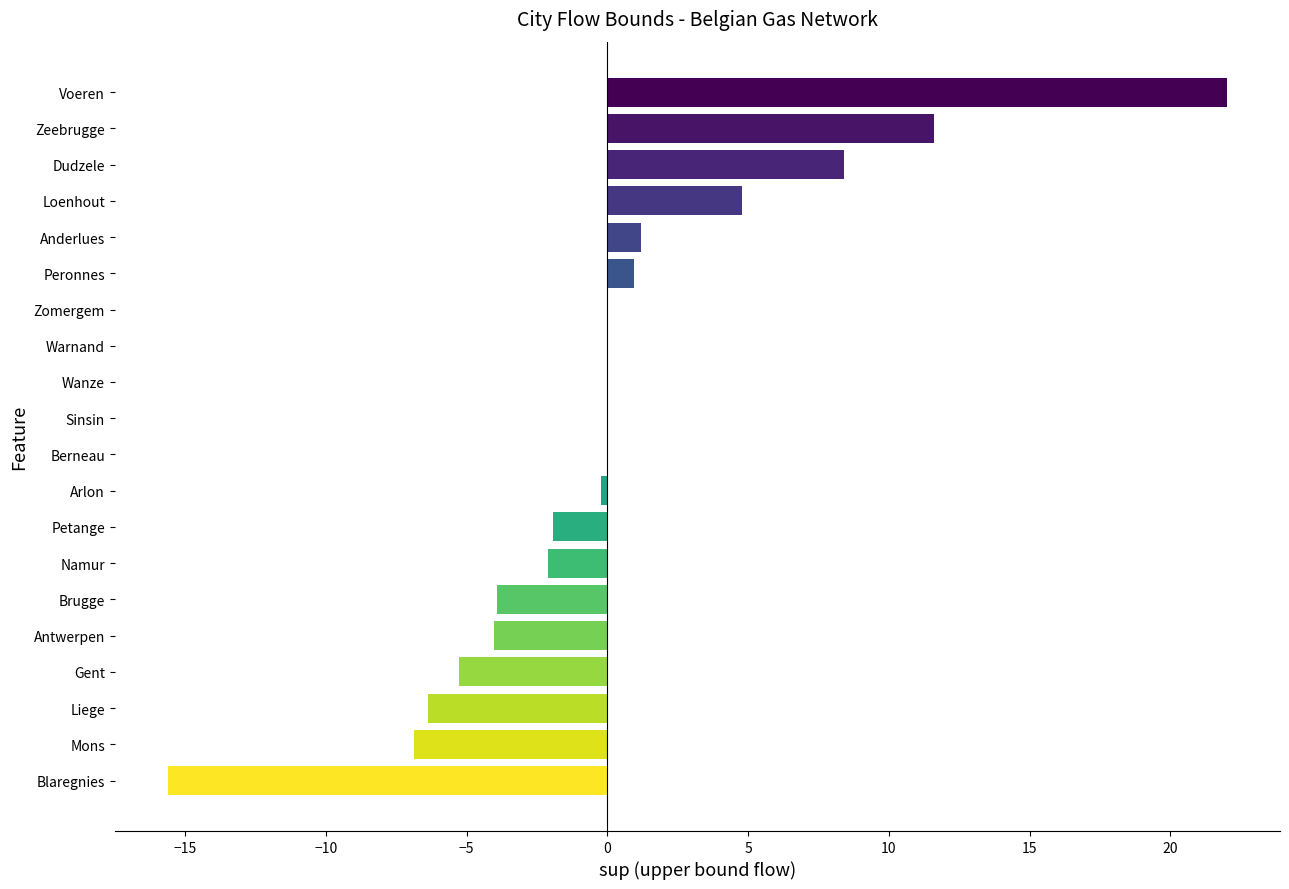

What is the greatest value displayed?

22.0